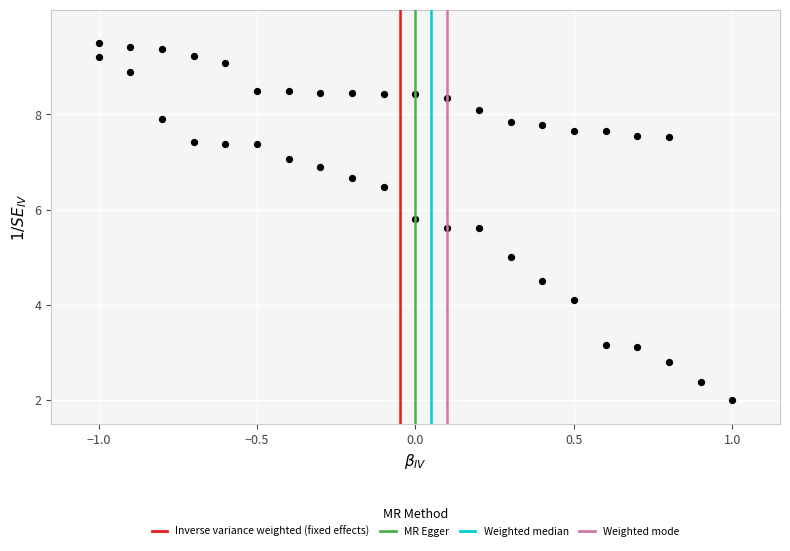

What is the range of Y values (max minus min)?

7.5